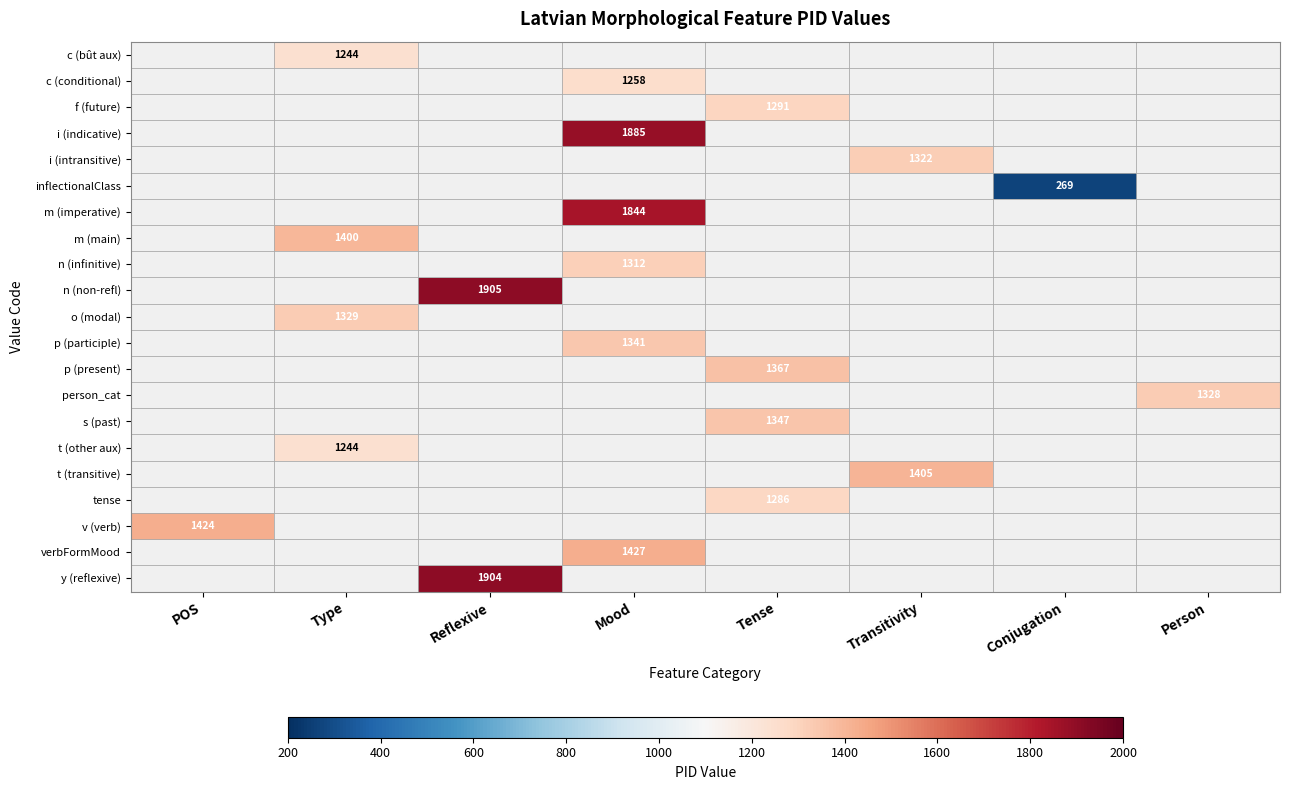

Is it true that inflectionalClass equals 269 at Conjugation?

True